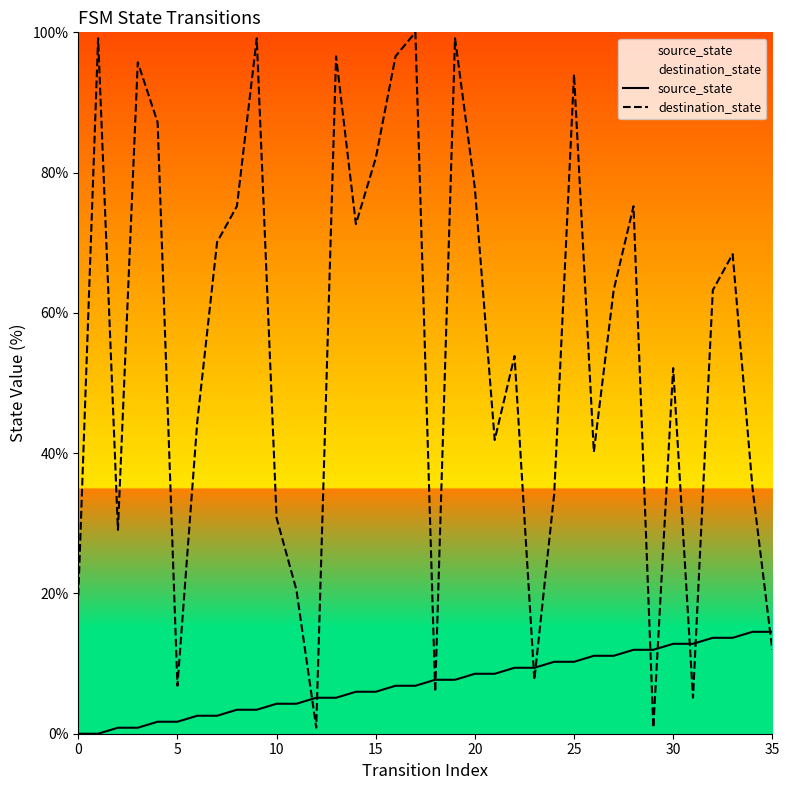

Rank the series by their maximum value, from highest to lowest.

destination_state, source_state